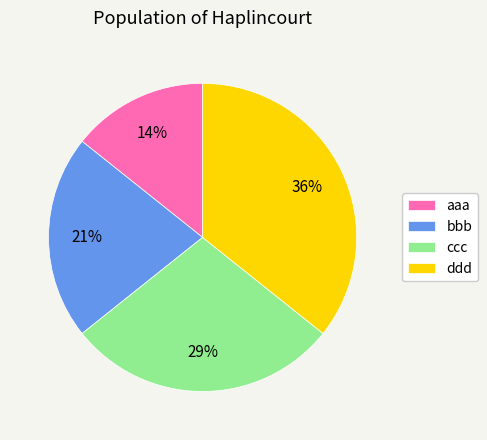

Approximately how many times larger is the value at ddd compared to bbb?

1.7